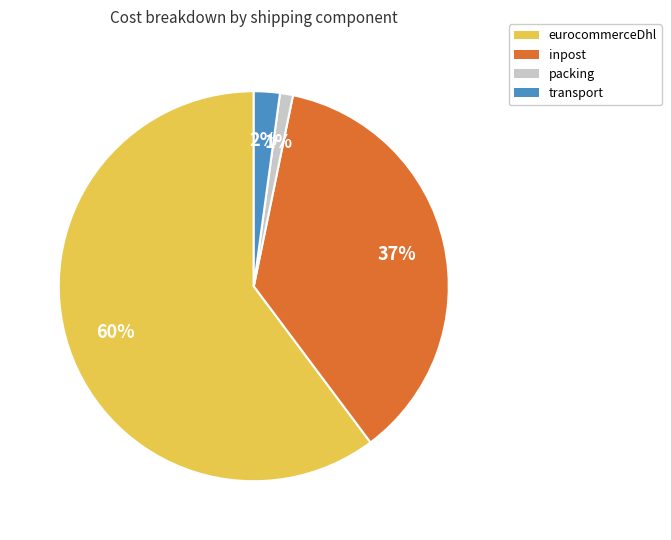

To the nearest percent, what is the difference between the transport and packing slice percentages?

1%